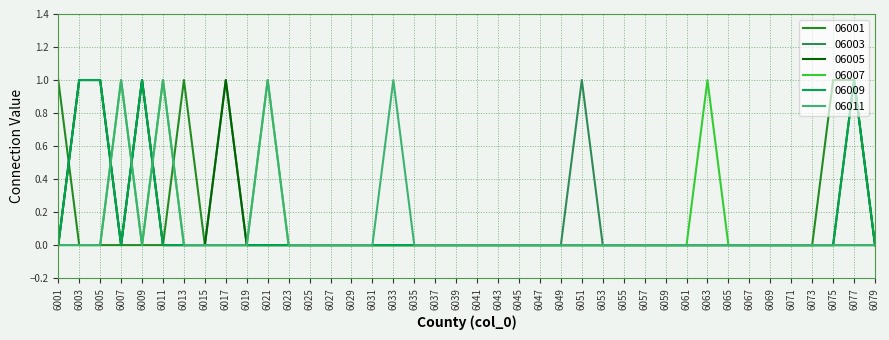

What is the difference between the second highest and minimum values in the 06007 series?

1